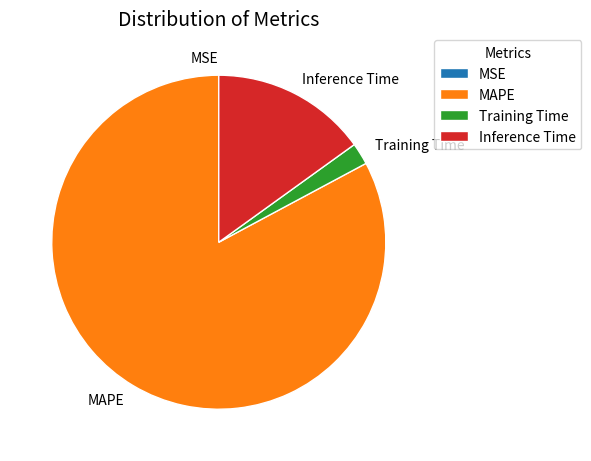

Which slice is the largest?

MAPE